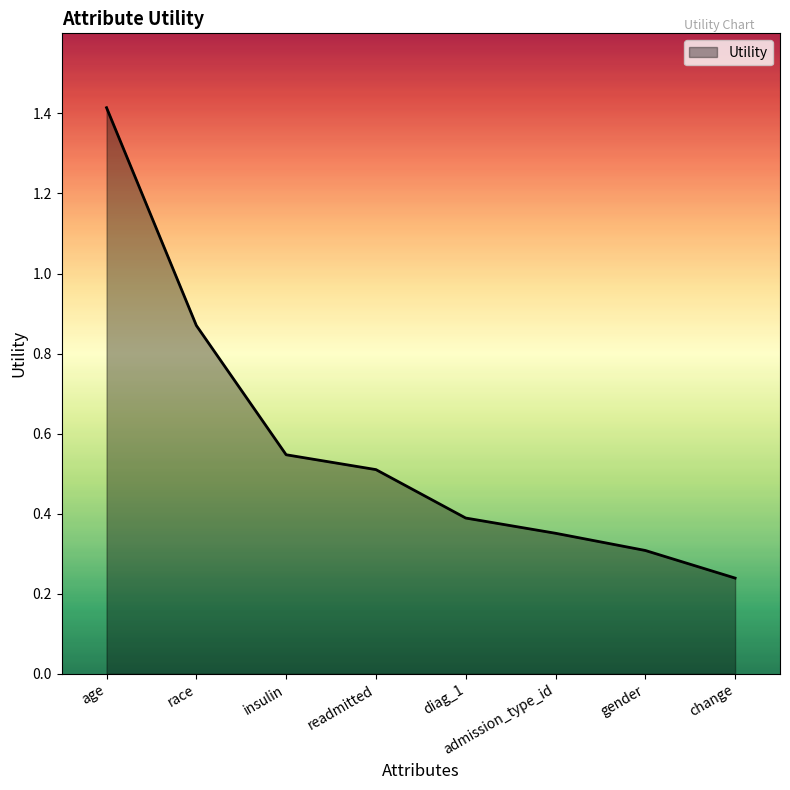

What is the difference between the values at admission_type_id and change?

0.1